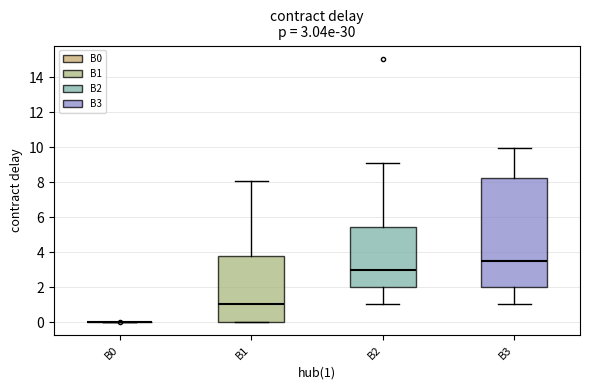

Which box is the tallest, from its lower edge to its upper edge?

B3